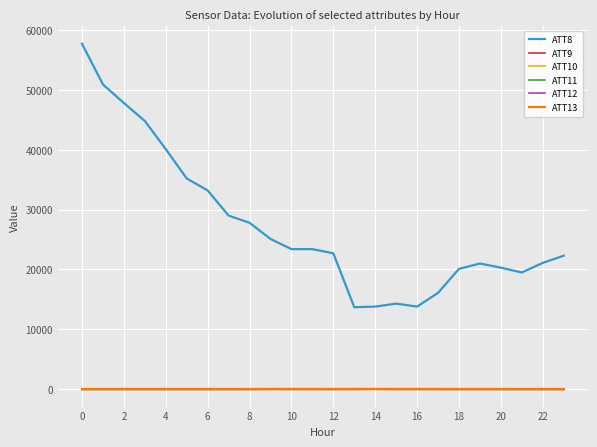

Which series has the widest spread of values?

ATT8